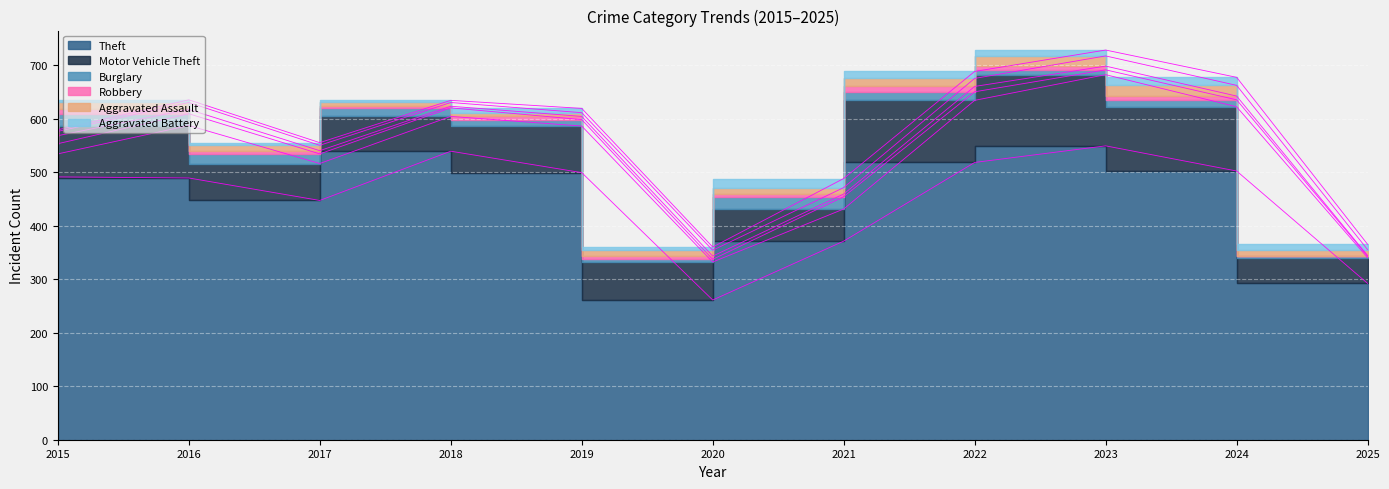

Count the number of categories in the chart.

11